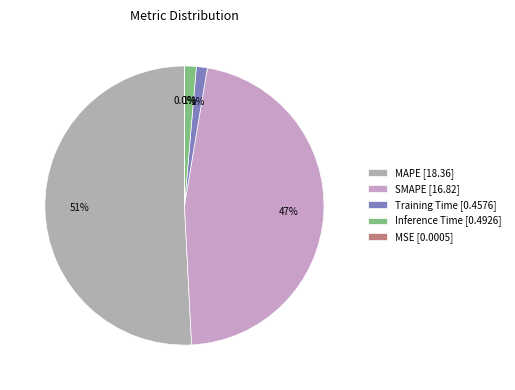

To the nearest percent, what is the difference between the largest and smallest slice percentages?

51%